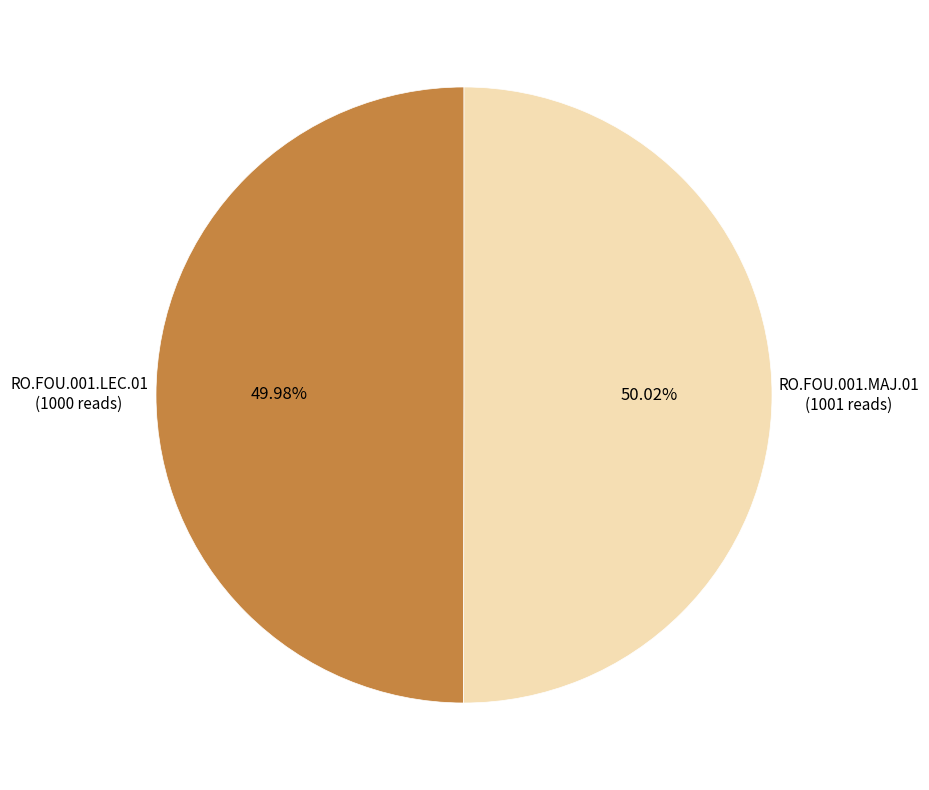

Is there any slice that represents more than half of the pie?

Yes